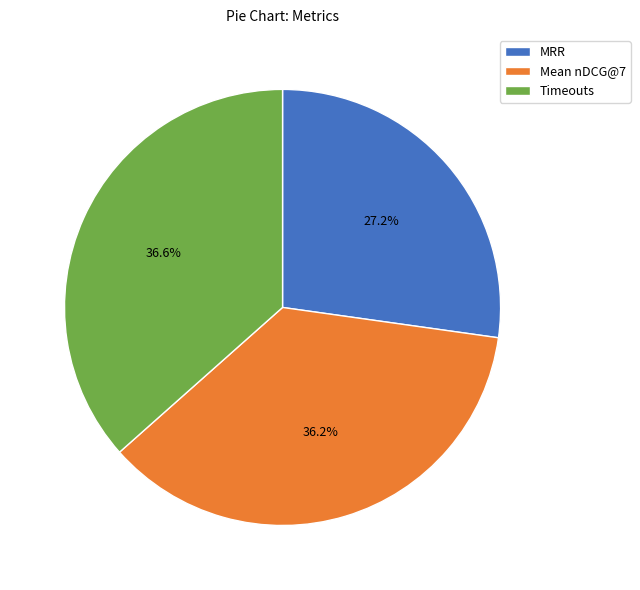

Is it true that Timeouts is 37% of the pie?

True